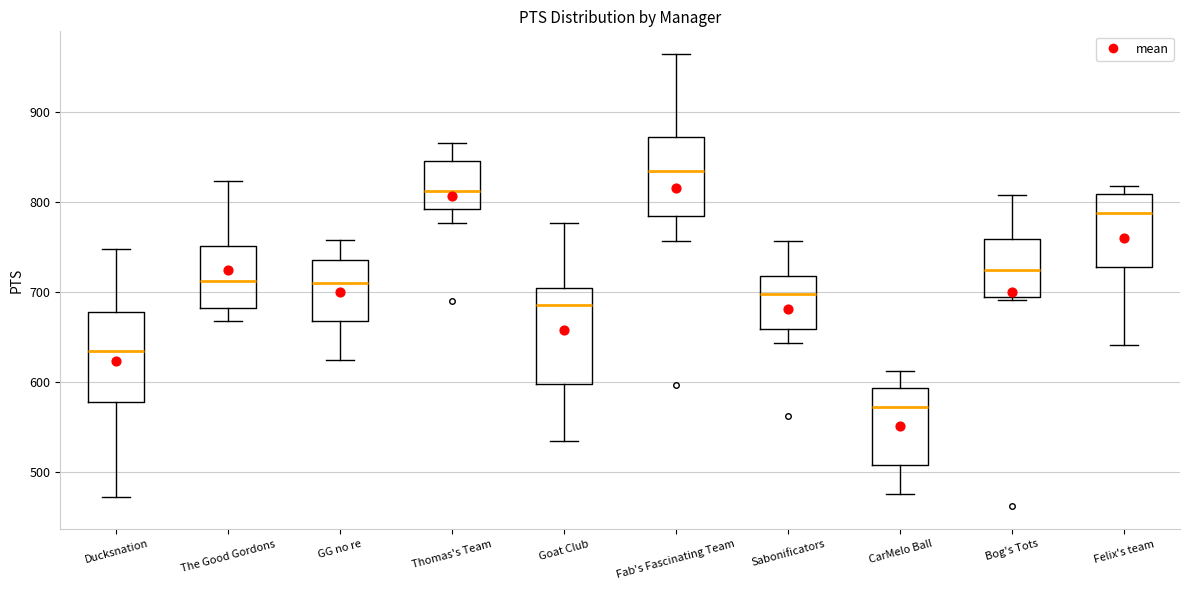

Where does the upper whisker of the box for Bog's Tots end on the y-axis? The values are not printed on the chart, so give them approximately, as read against the axis.

810